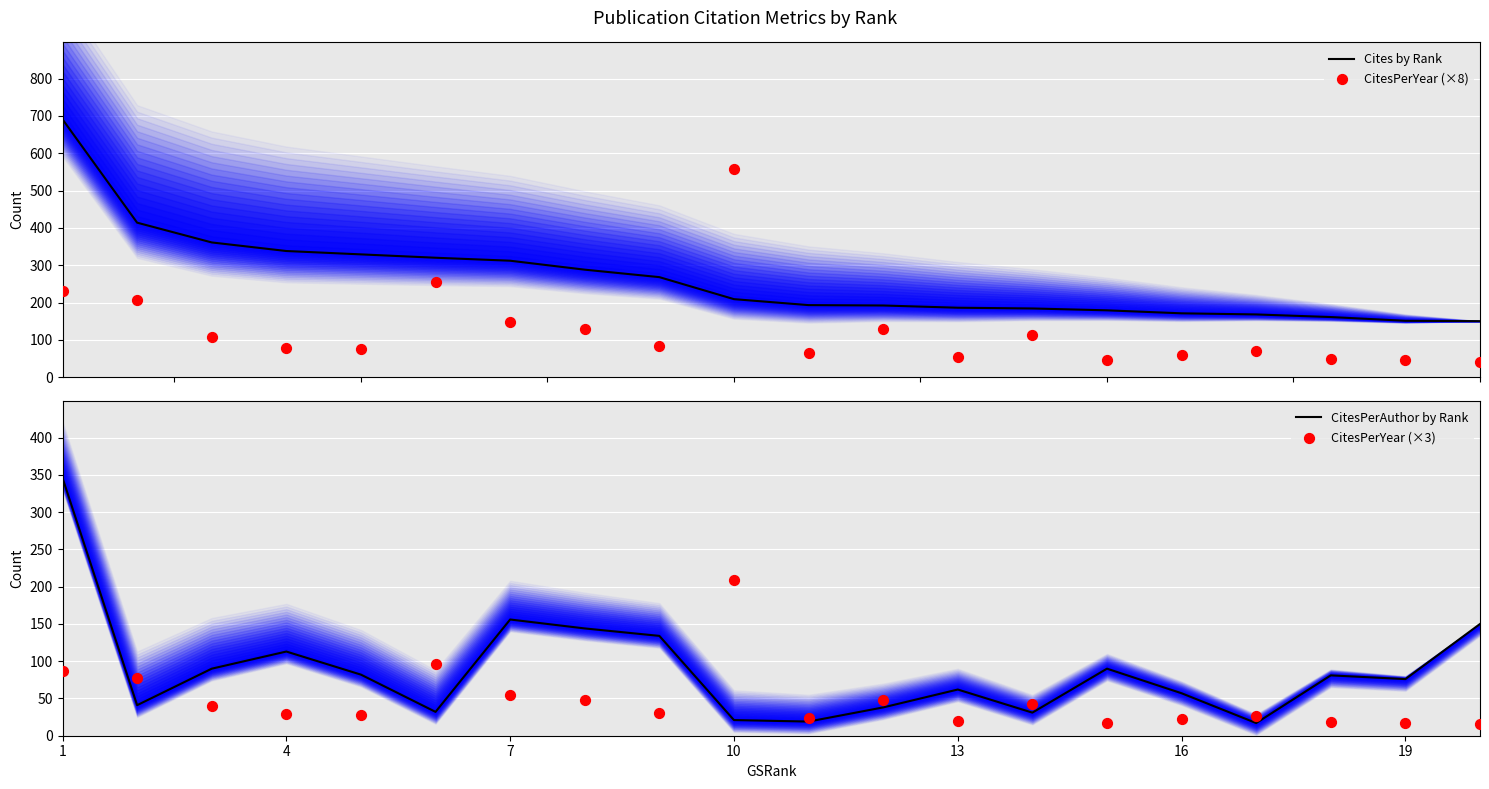

What are all the series names shown in the legend?

Cites by Rank, CitesPerYear (×8), CitesPerAuthor by Rank, CitesPerYear (×3)